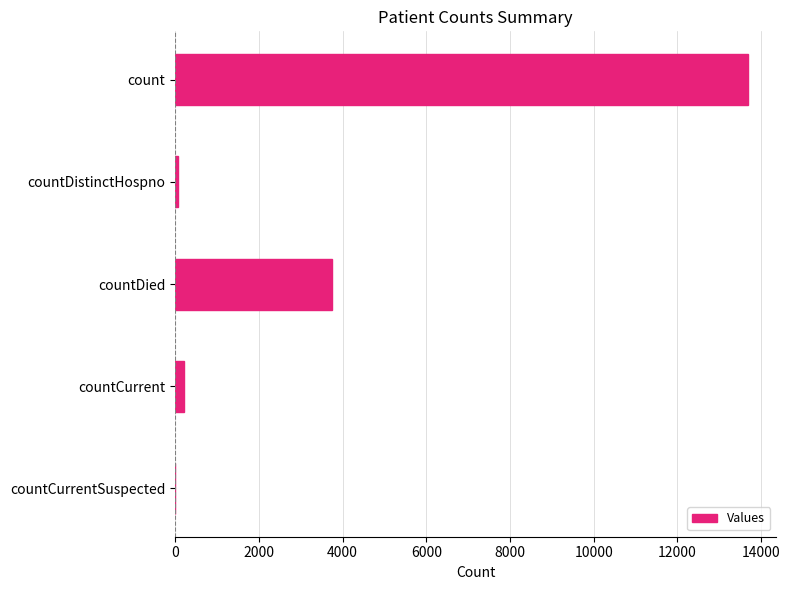

True or false: the data shows 6010 at count.

False